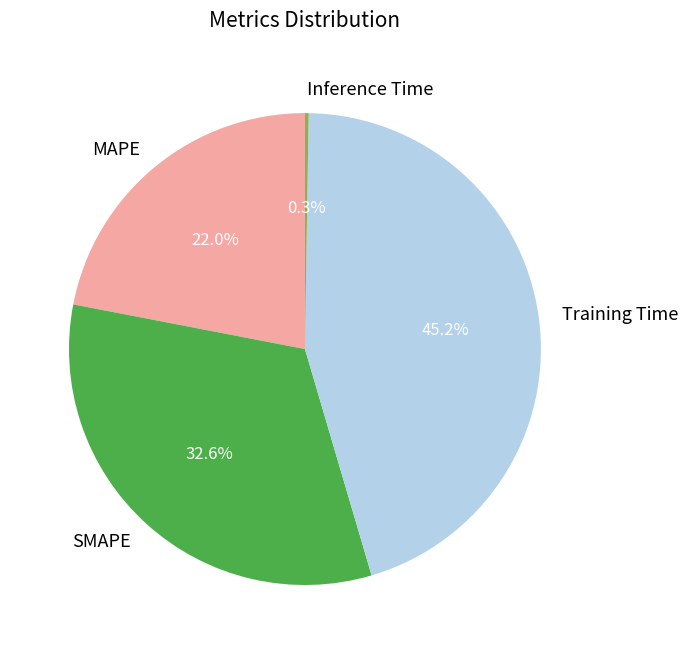

Between SMAPE and MAPE, which is larger?

SMAPE